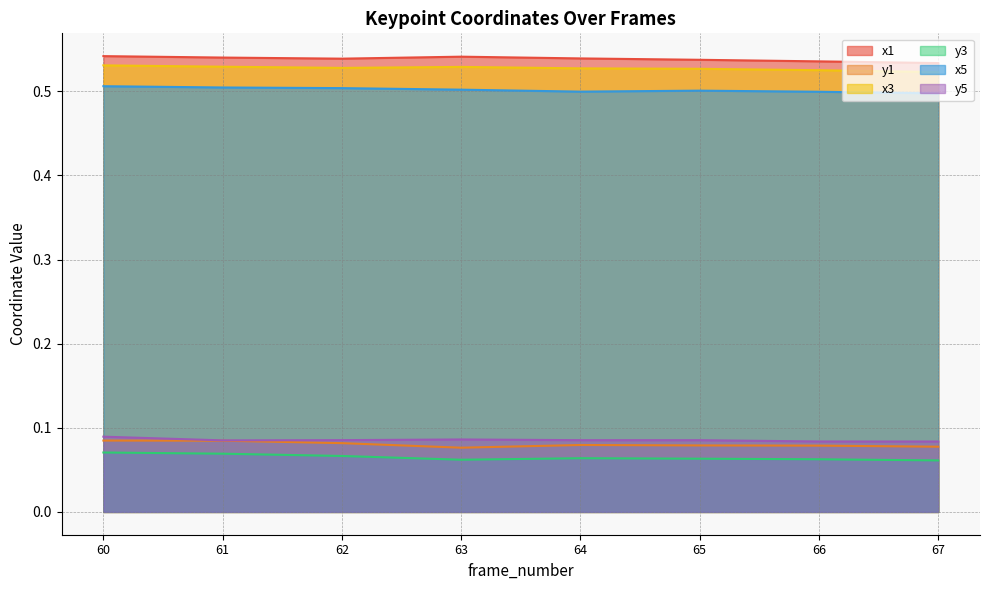

Is it true that x3 equals 0.7 at 66?

False